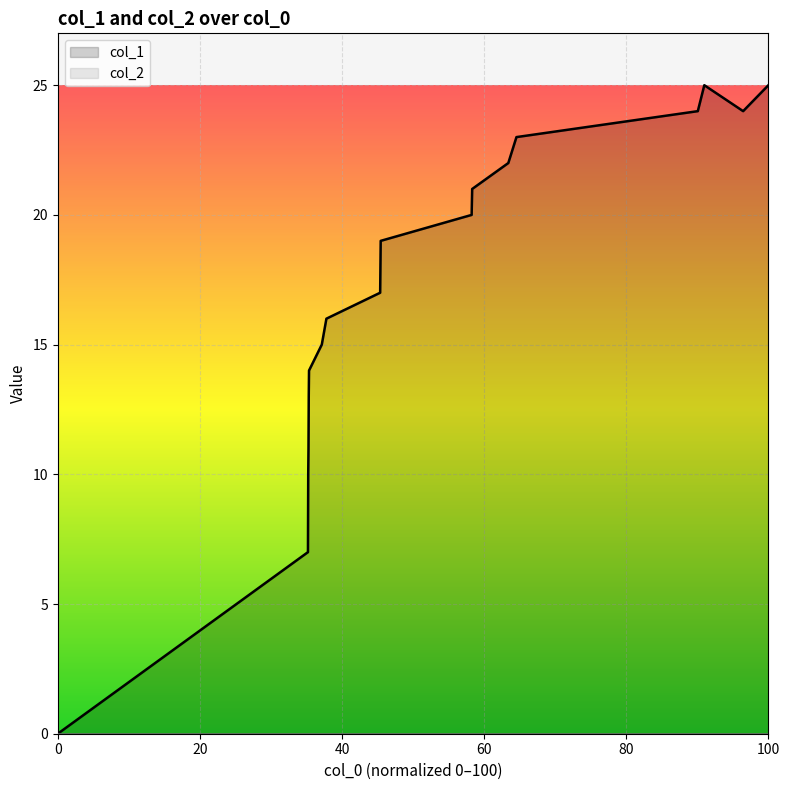

Which series has the widest spread of values?

col_1